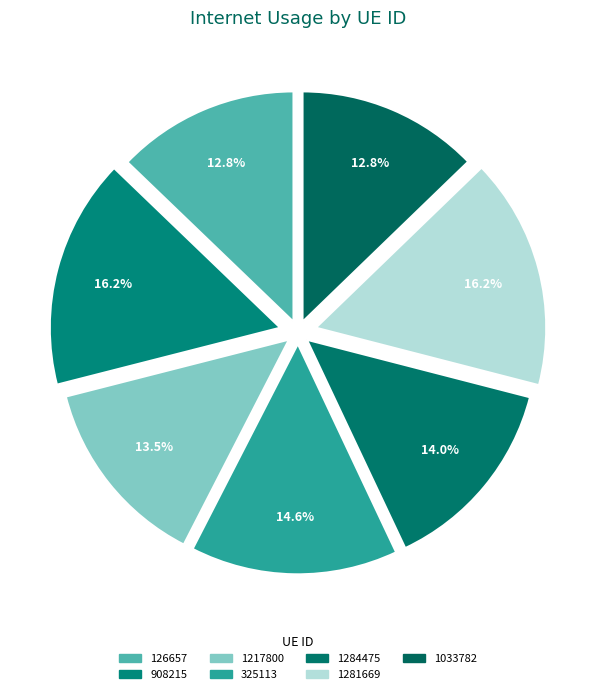

Count the number of slices in the pie.

7